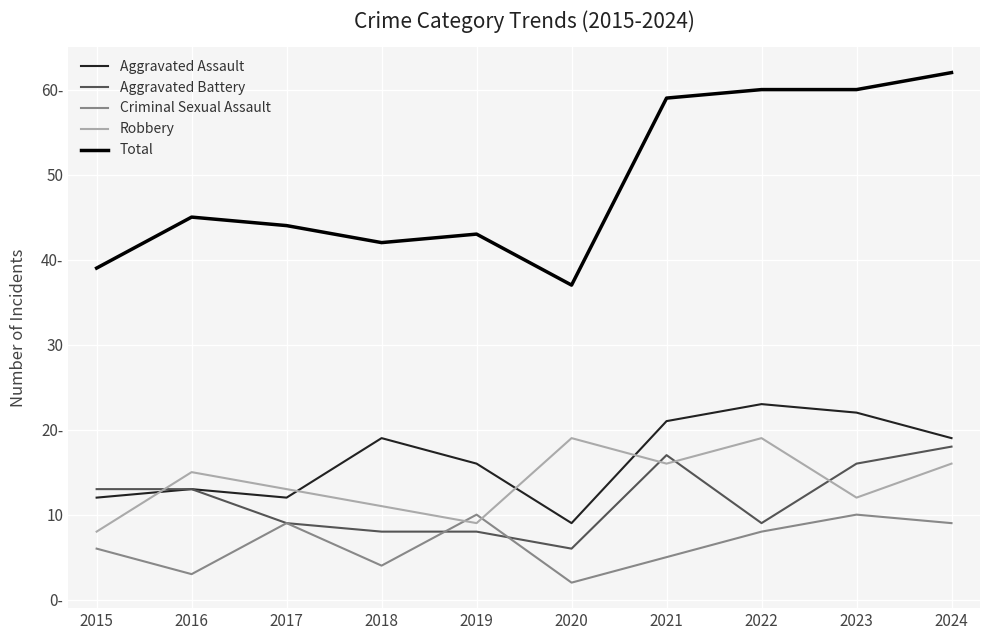

At which label does Total reach its peak?

2024